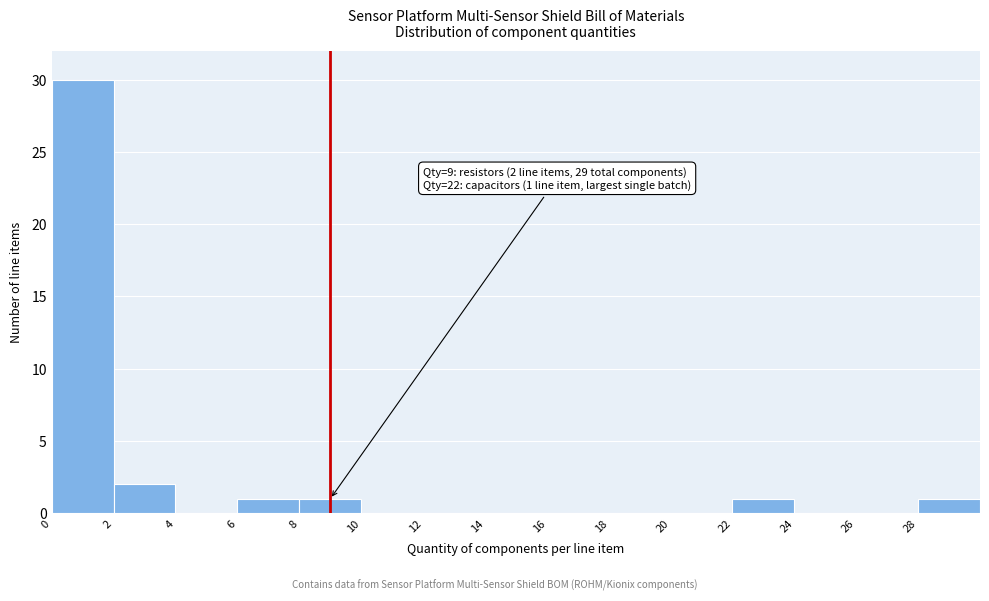

Which range on the x-axis has the tallest bar?

0 to 2